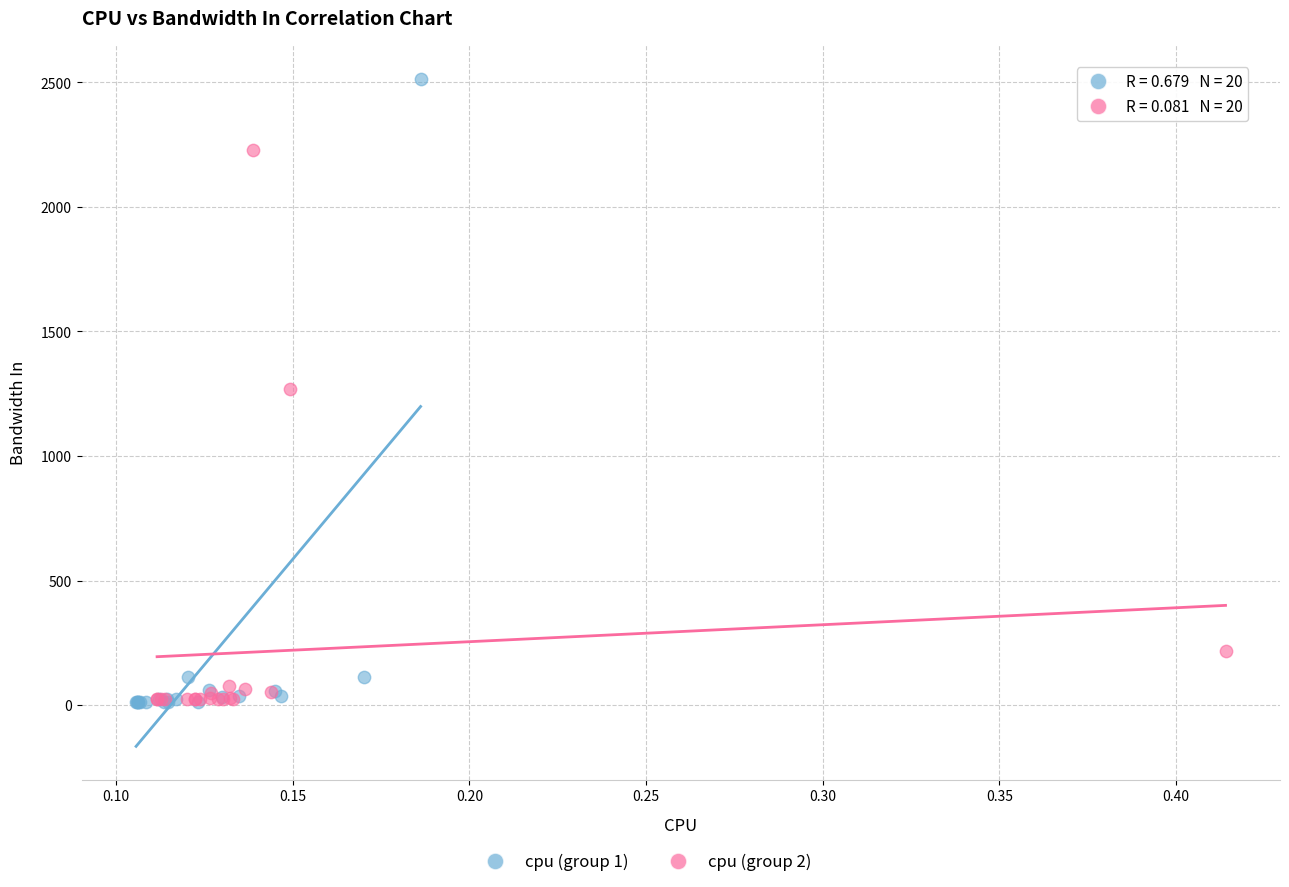

Which series reaches the maximum Y coordinate?

cpu (group 1)